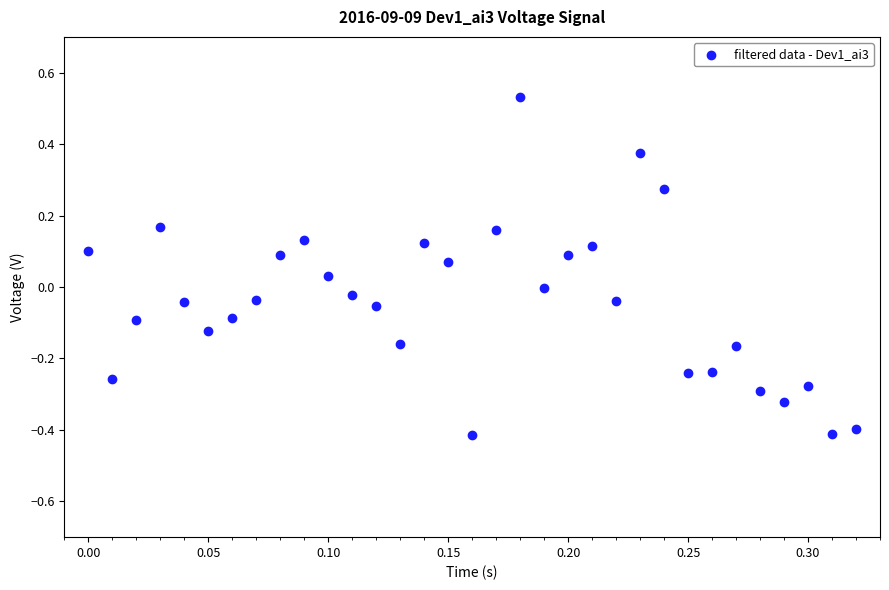

What is the range of Y values (max minus min)?

0.9